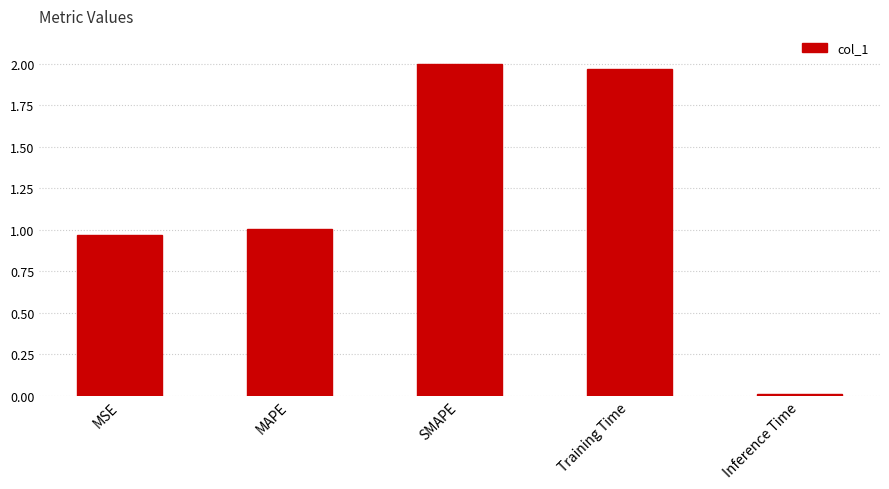

Which category has the lowest value across all series?

Inference Time